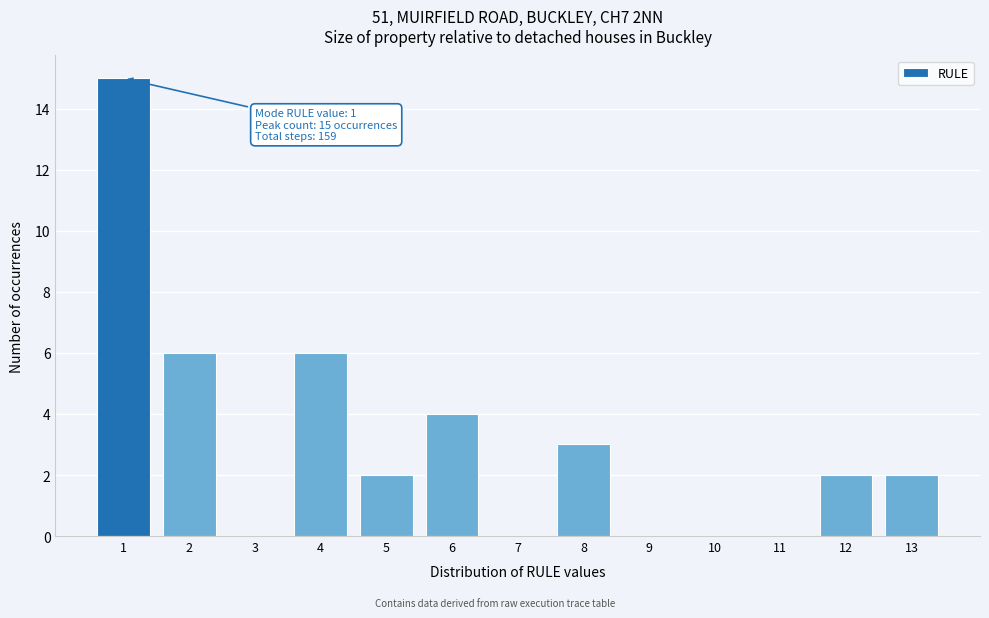

Reading right to left, transcribe all the data shown in this chart.

13=2	12=2	11=0	10=0	9=0	8=3	7=0	6=4	5=2	4=6	3=0	2=6	1=15